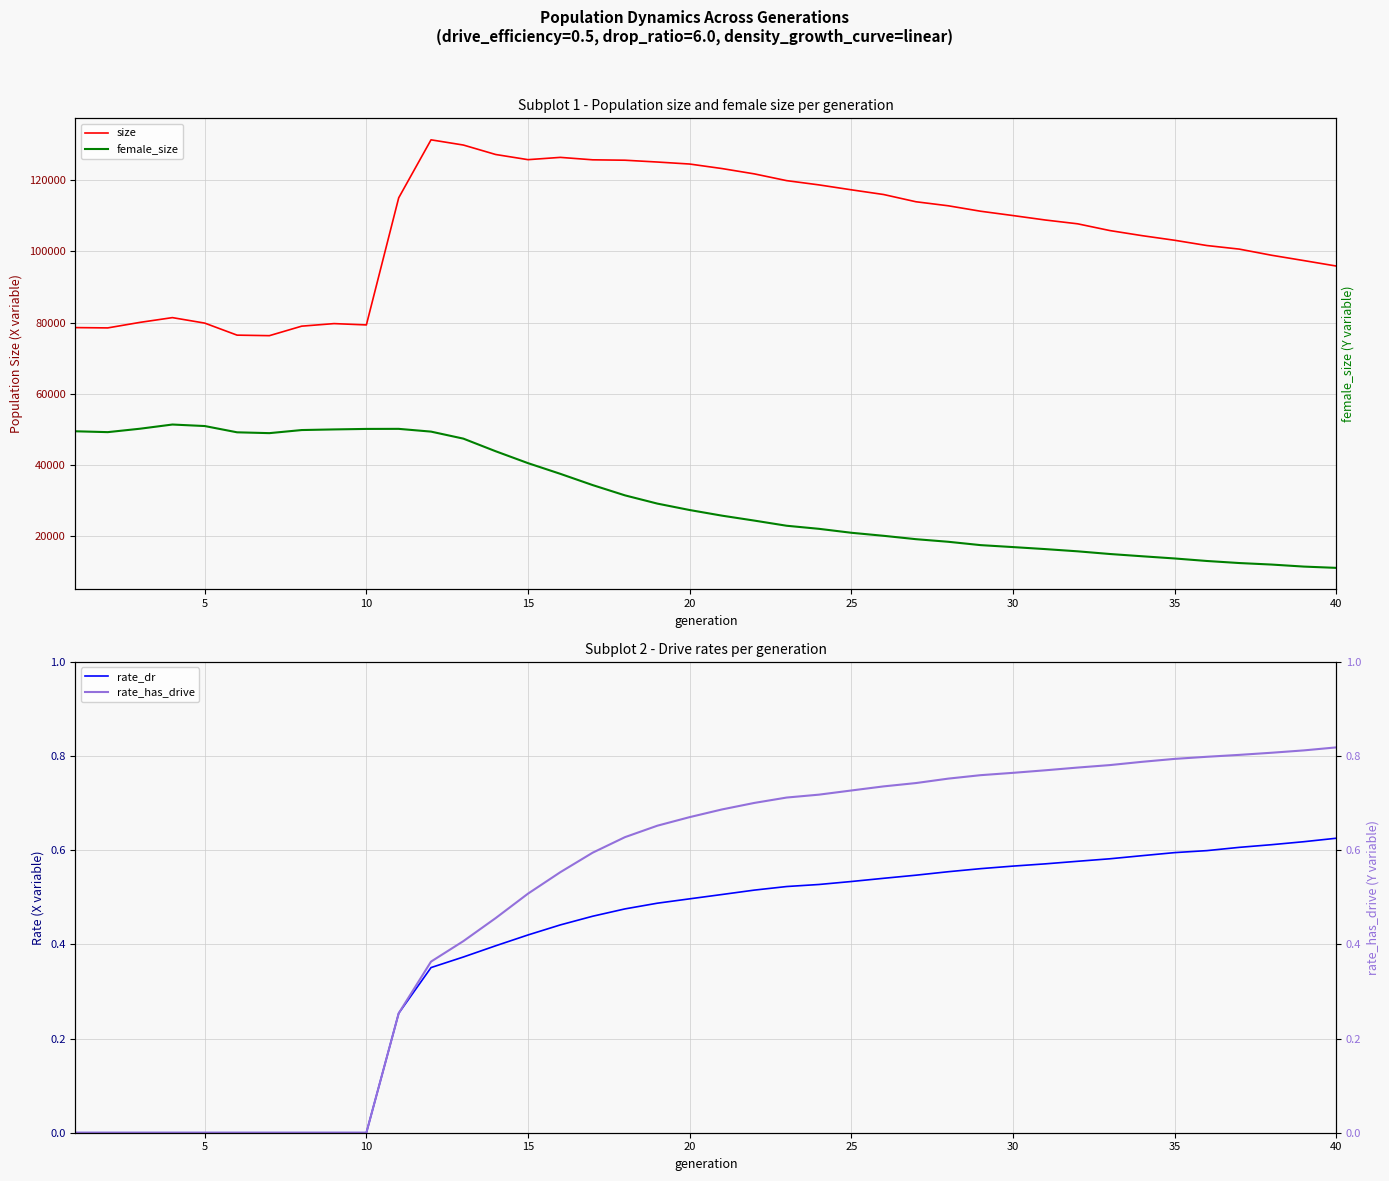

Rank the series by their maximum value, from highest to lowest.

size, female_size, rate_has_drive, rate_dr